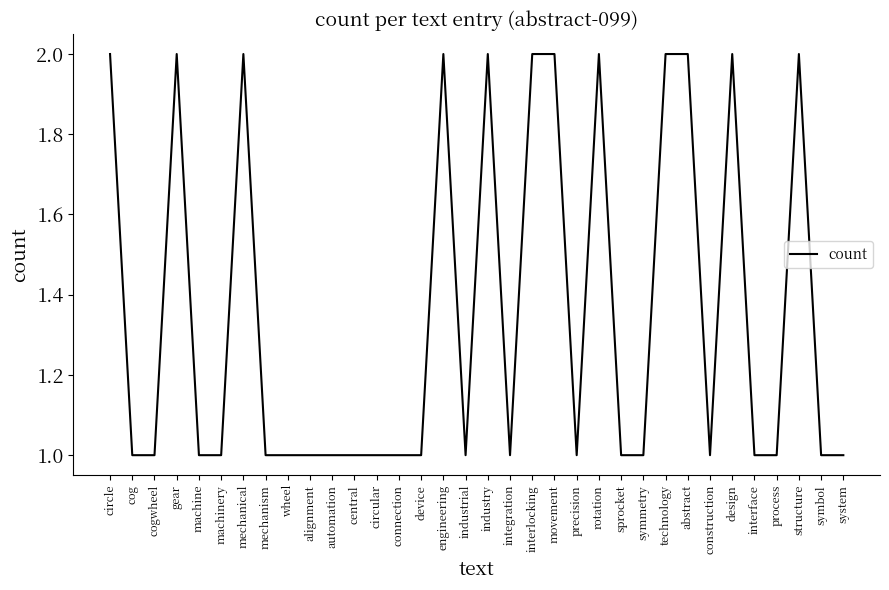

What position from the left is symbol?

33